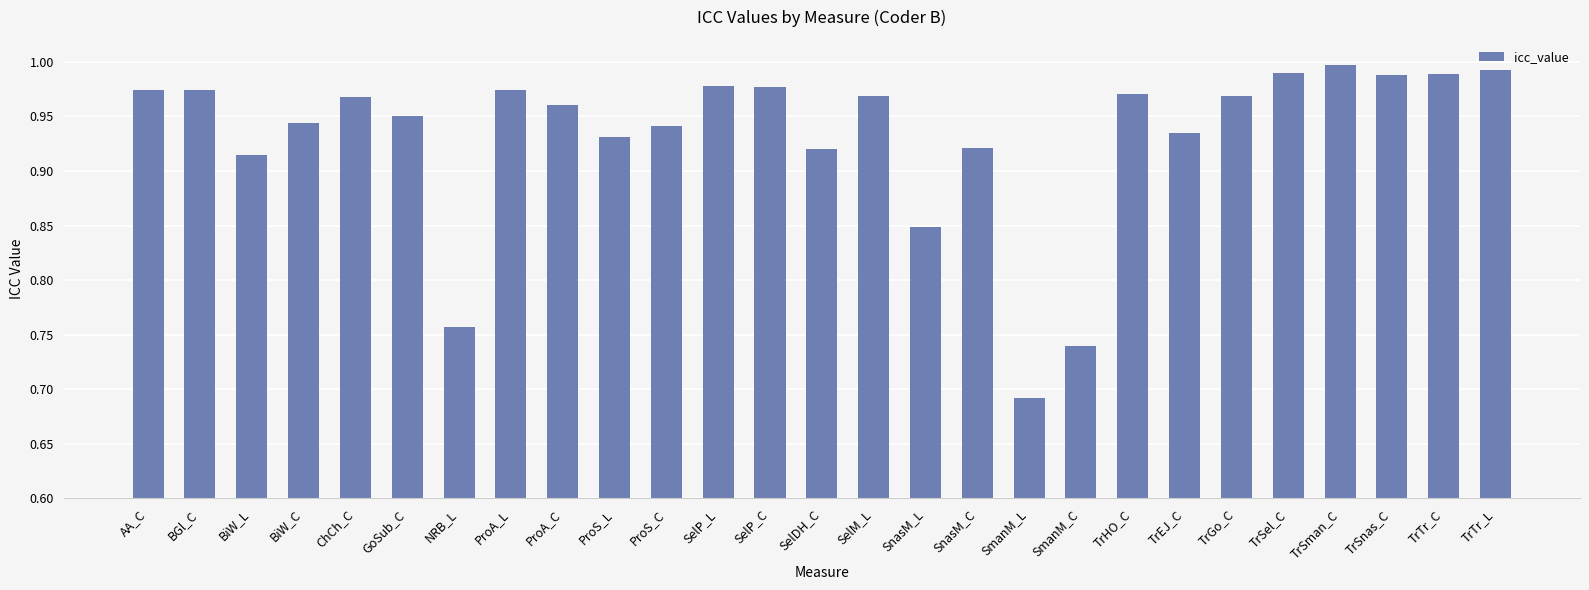

At which label is the value closest to 0?

SmanM_L